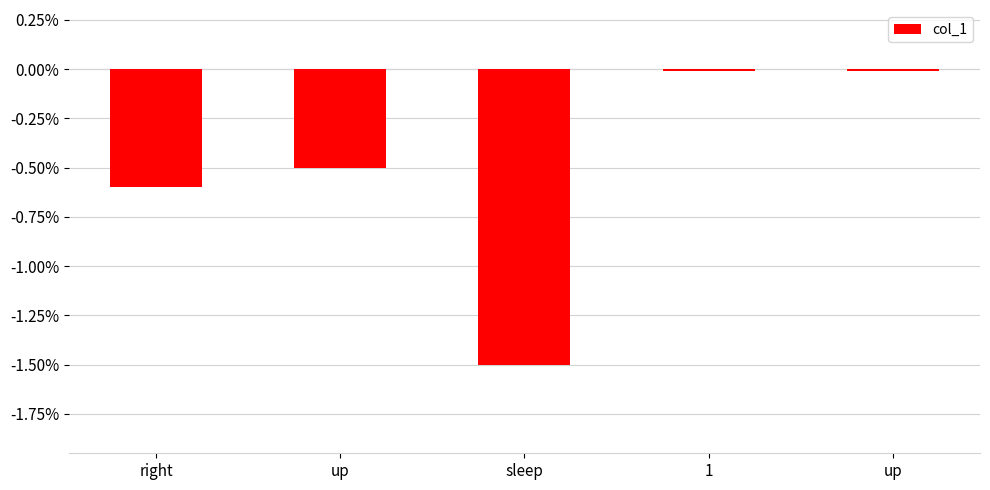

Which has a higher value, sleep or right?

right